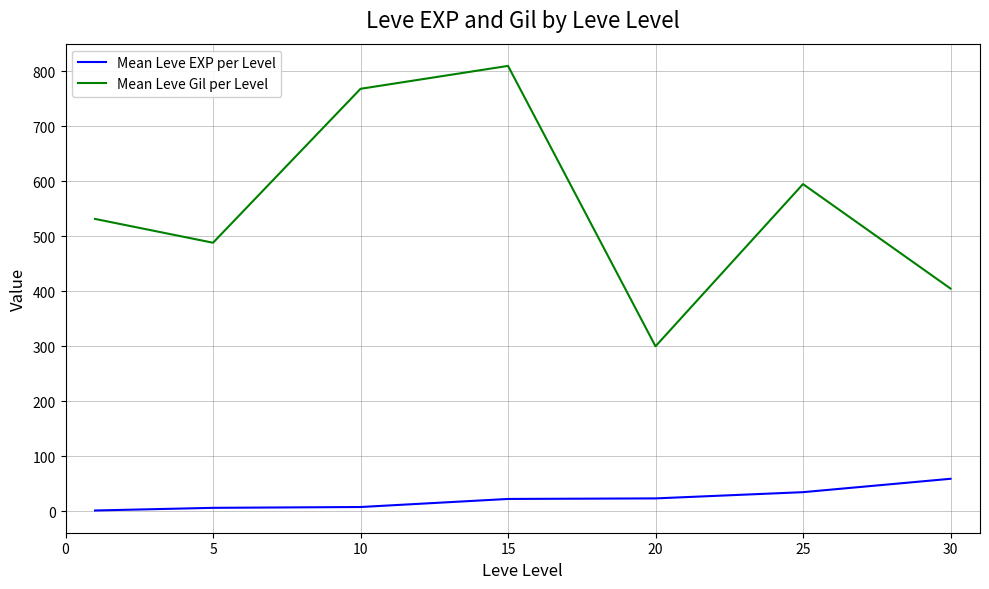

Which series has the widest spread of values?

Mean Leve Gil per Level